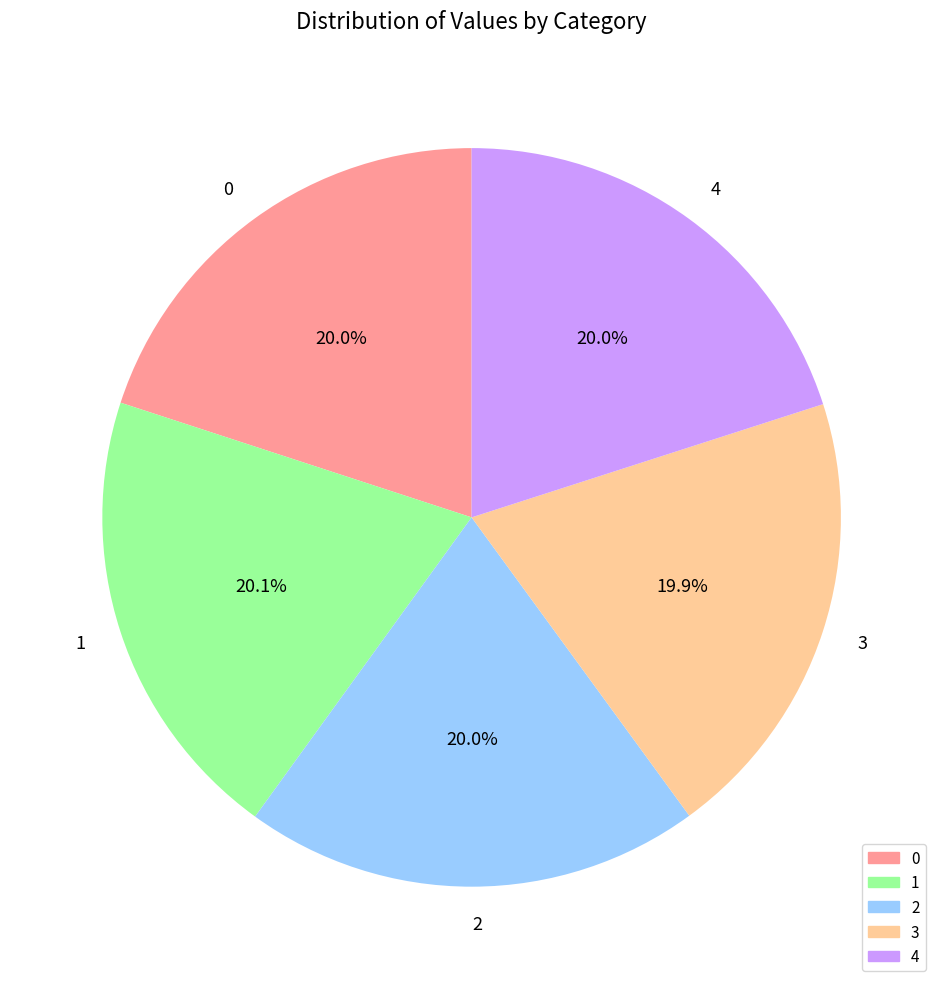

Is the sum of 3 and 4 greater than half?

No